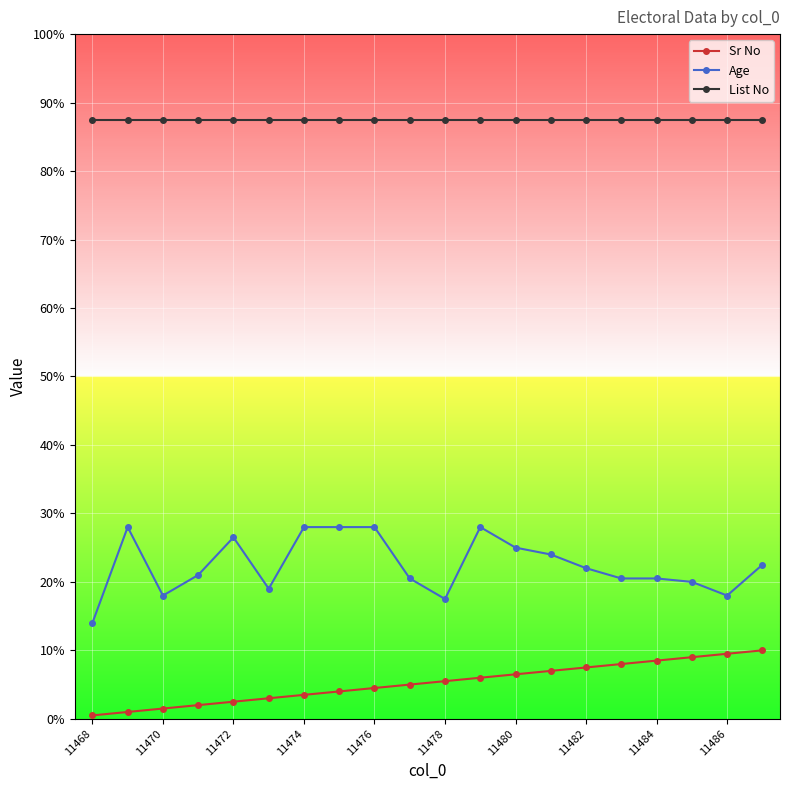

What is the sum of all List No values?

3500